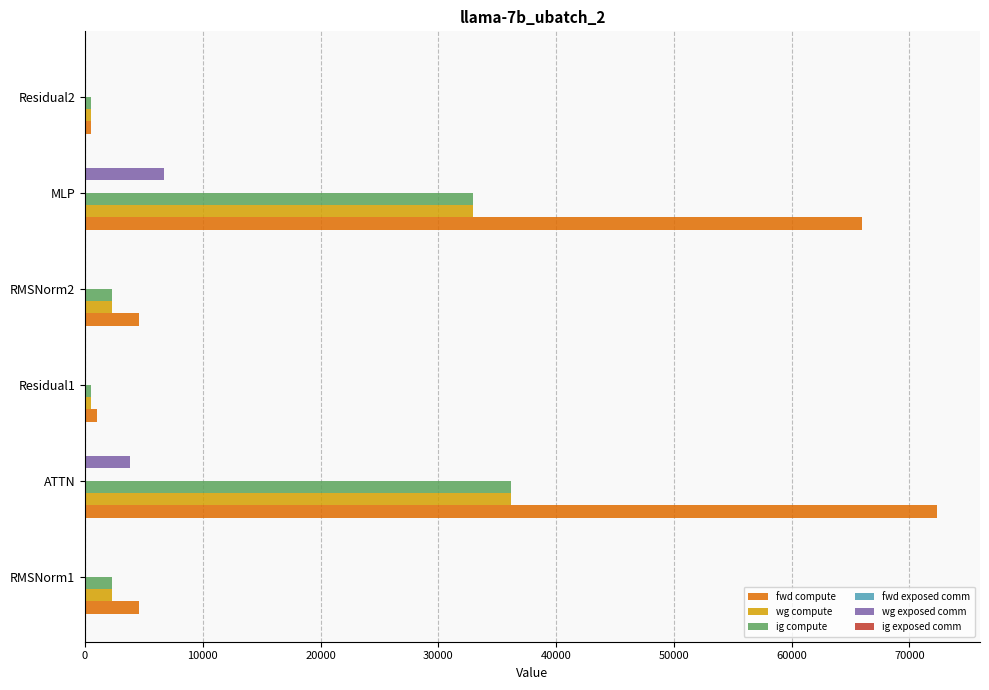

The value of fwd compute at ATTN is 45423.9. True or false?

False